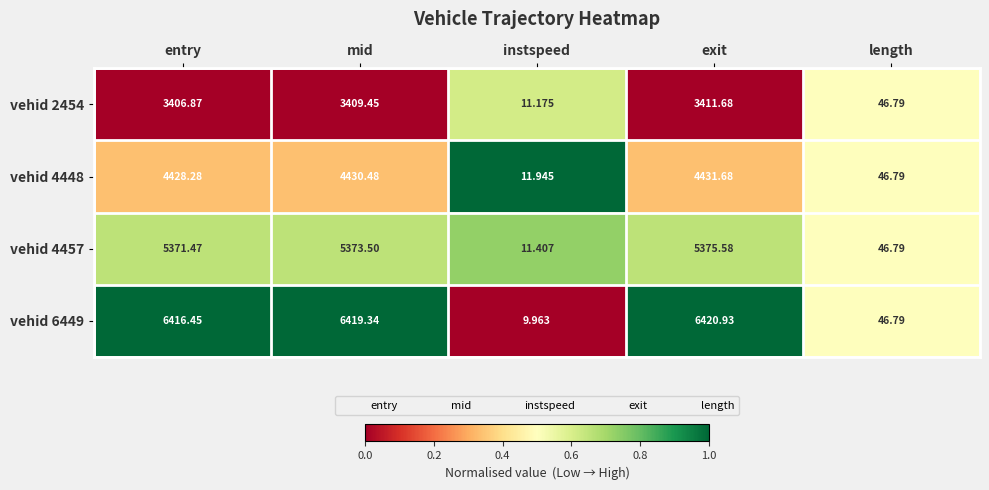

Is the value of vehid 2454 at exit greater than the value of vehid 6449 at mid?

No